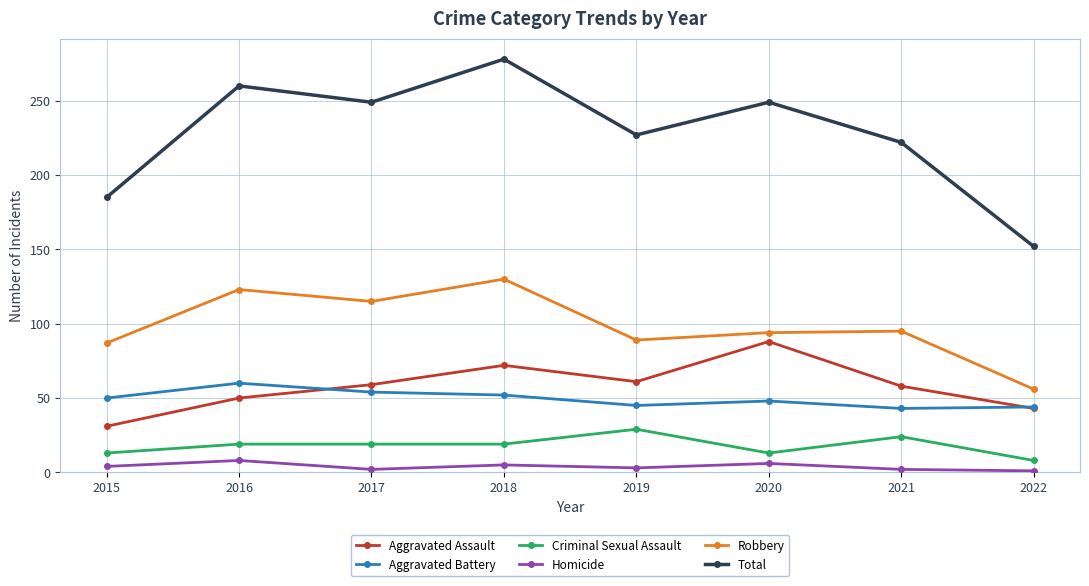

True or false: Homicide and Aggravated Battery intersect in this chart.

False